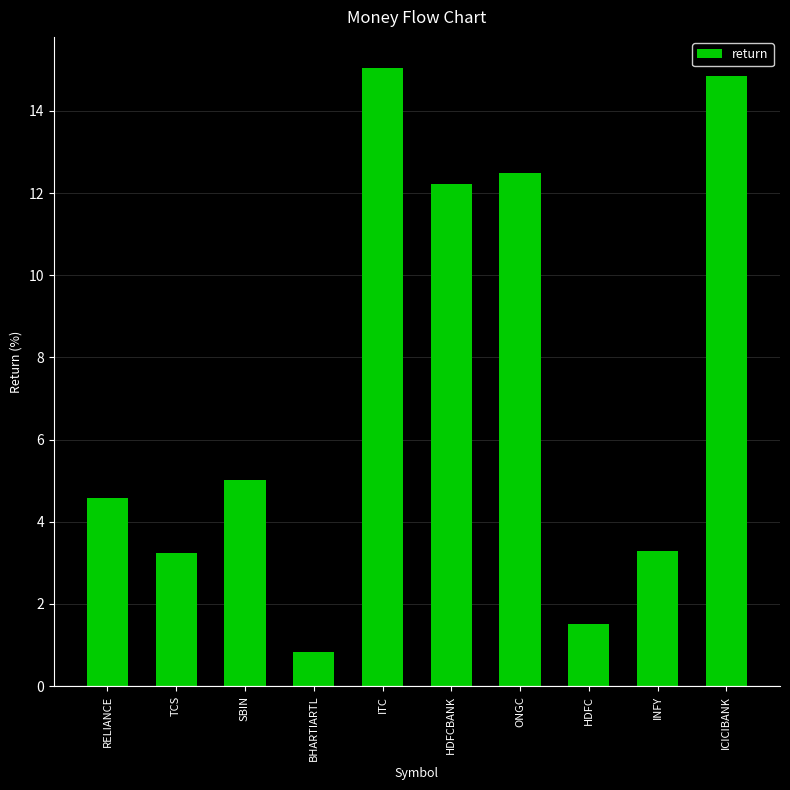

How many data points are less than 5?

5